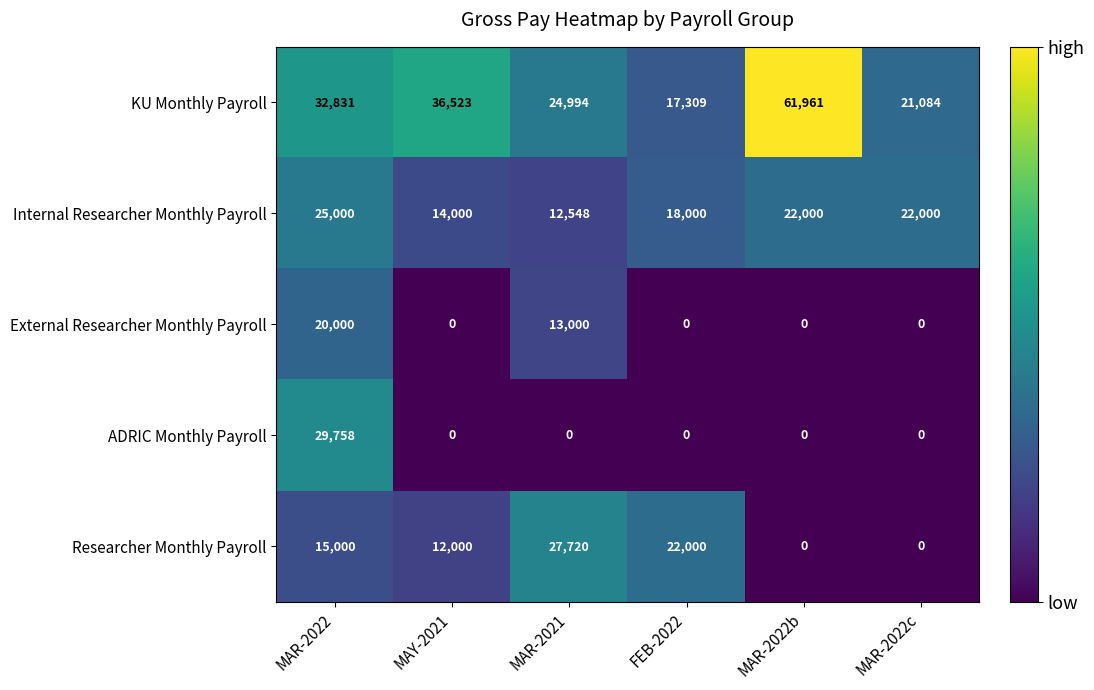

Is the value of KU Monthly Payroll at FEB-2022 greater than the value of External Researcher Monthly Payroll at MAR-2022c?

Yes